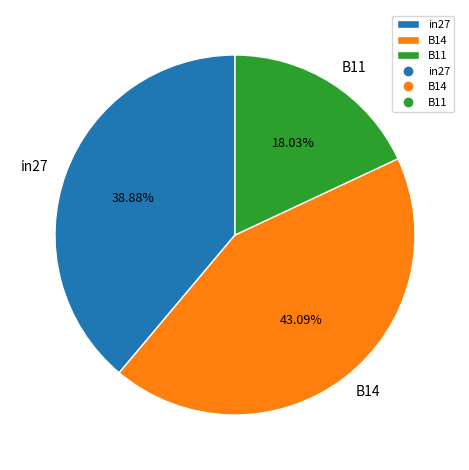

The in27 slice represents 39% of the pie. True or false?

True